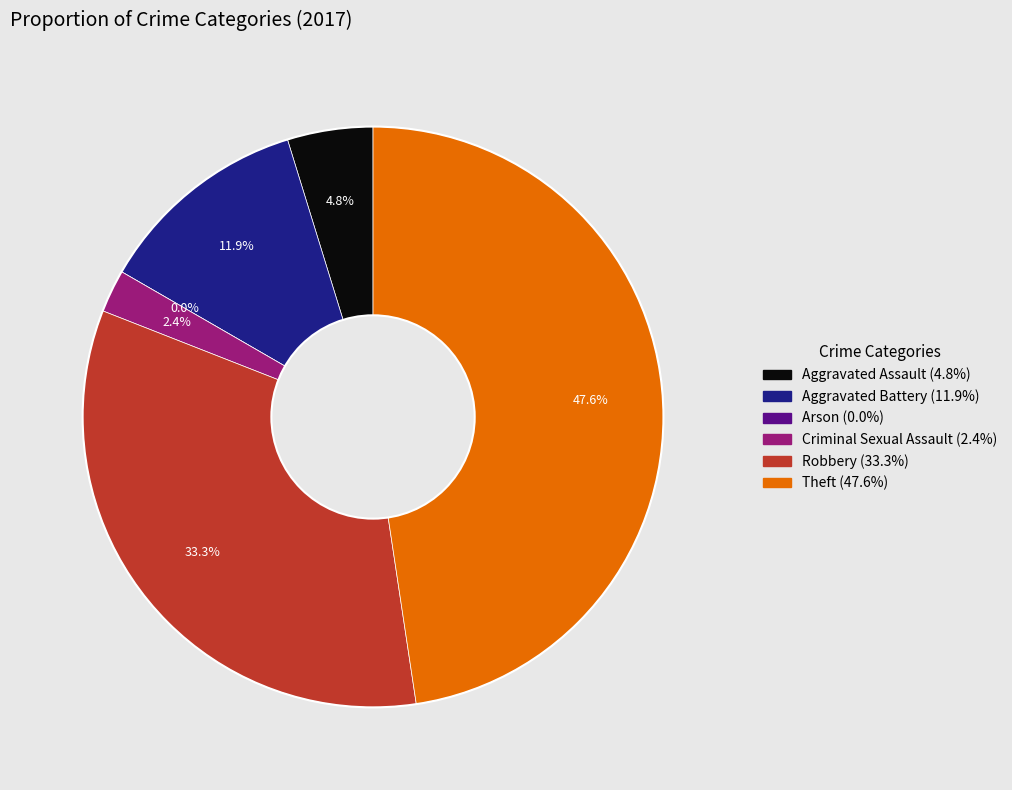

Rank the categories by value from lowest to highest.

Arson, Criminal Sexual Assault, Aggravated Assault, Aggravated Battery, Robbery, Theft